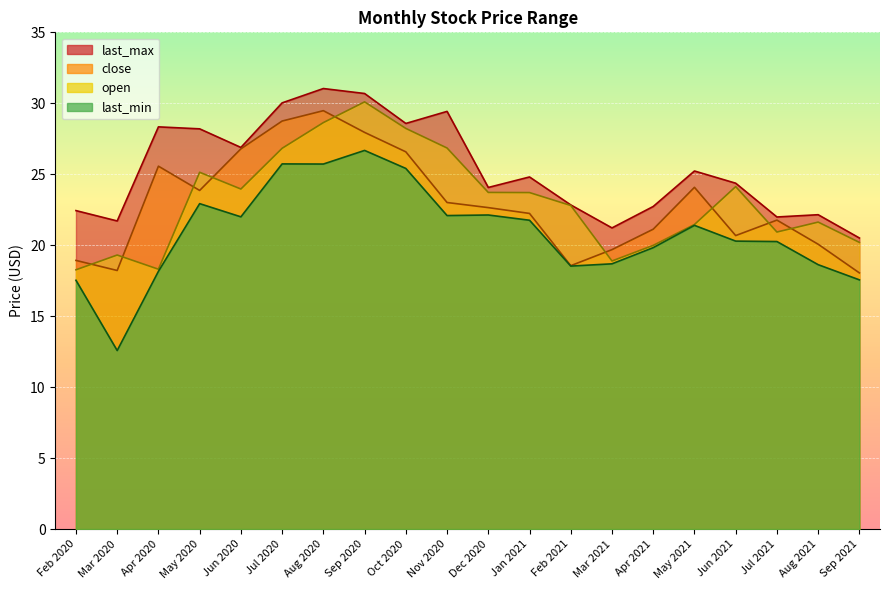

Reading right to left, transcribe all the data shown in this chart.

close: Feb 2020=18.9	Mar 2020=18.2	Apr 2020=25.6	May 2020=23.9	Jun 2020=26.8	Jul 2020=28.8	Aug 2020=29.5	Sep 2020=27.9	Oct 2020=26.6	Nov 2020=23.0	Dec 2020=22.6	Jan 2021=22.2	Feb 2021=18.6	Mar 2021=19.7	Apr 2021=21.1	May 2021=24.1	Jun 2021=20.7	Jul 2021=21.8	Aug 2021=20.1	Sep 2021=18.1
open: Feb 2020=18.3	Mar 2020=19.3	Apr 2020=18.3	May 2020=25.1	Jun 2020=24.0	Jul 2020=26.8	Aug 2020=28.6	Sep 2020=30.1	Oct 2020=28.2	Nov 2020=26.9	Dec 2020=23.7	Jan 2021=23.7	Feb 2021=22.8	Mar 2021=18.9	Apr 2021=20.0	May 2021=21.5	Jun 2021=24.1	Jul 2021=20.9	Aug 2021=21.6	Sep 2021=20.2
last_max: Feb 2020=22.4	Mar 2020=21.7	Apr 2020=28.3	May 2020=28.2	Jun 2020=26.9	Jul 2020=30.0	Aug 2020=31.0	Sep 2020=30.7	Oct 2020=28.6	Nov 2020=29.4	Dec 2020=24.1	Jan 2021=24.8	Feb 2021=22.8	Mar 2021=21.2	Apr 2021=22.7	May 2021=25.2	Jun 2021=24.4	Jul 2021=22.0	Aug 2021=22.1	Sep 2021=20.5
last_min: Feb 2020=17.5	Mar 2020=12.6	Apr 2020=18.2	May 2020=22.9	Jun 2020=22.0	Jul 2020=25.7	Aug 2020=25.7	Sep 2020=26.7	Oct 2020=25.4	Nov 2020=22.1	Dec 2020=22.1	Jan 2021=21.8	Feb 2021=18.5	Mar 2021=18.7	Apr 2021=19.8	May 2021=21.4	Jun 2021=20.3	Jul 2021=20.3	Aug 2021=18.6	Sep 2021=17.6